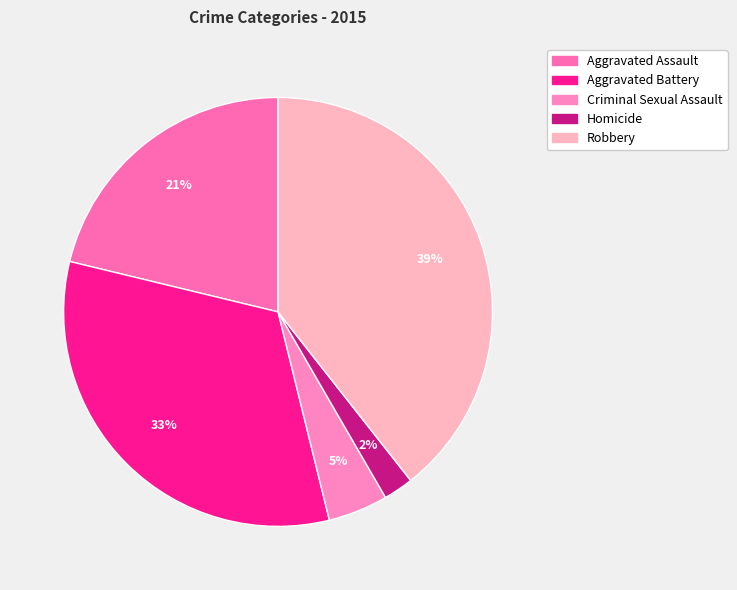

Approximately how many times larger is the value at Homicide compared to Aggravated Assault?

0.1